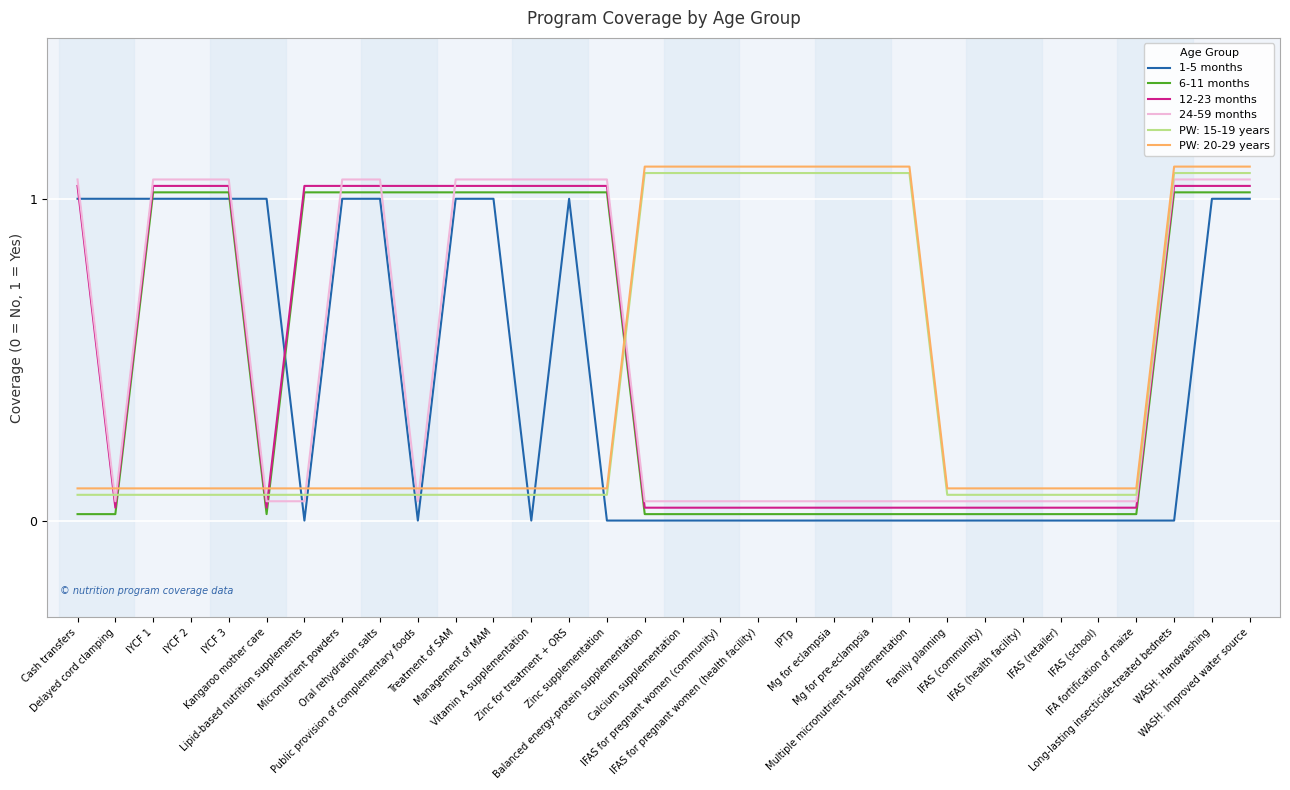

True or false: 6-11 months and PW: 20-29 years intersect in this chart.

True